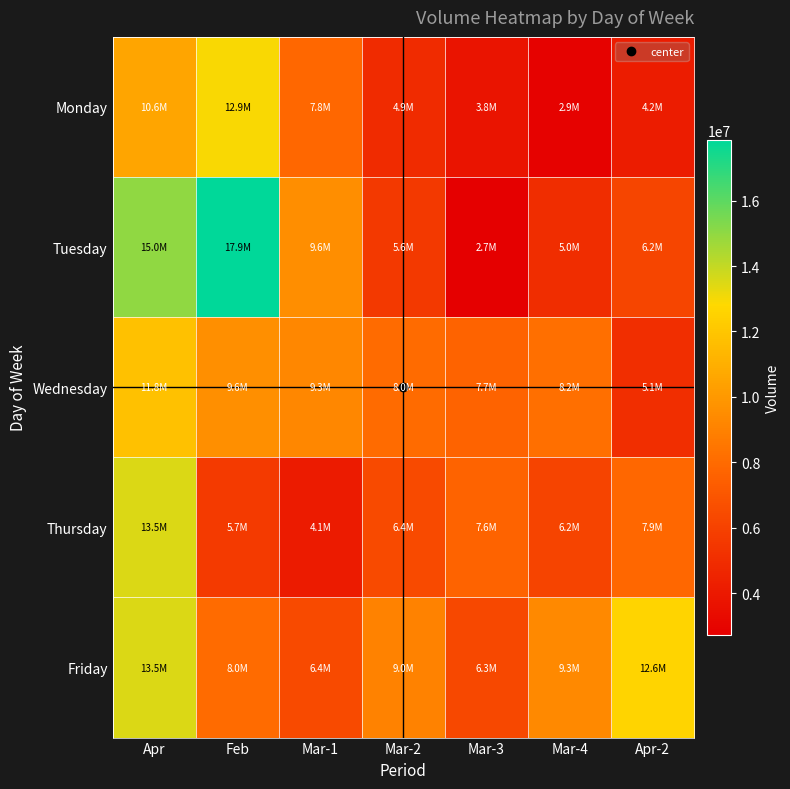

Rank the series by their maximum value, from highest to lowest.

Tuesday, Thursday, Friday, Monday, Wednesday